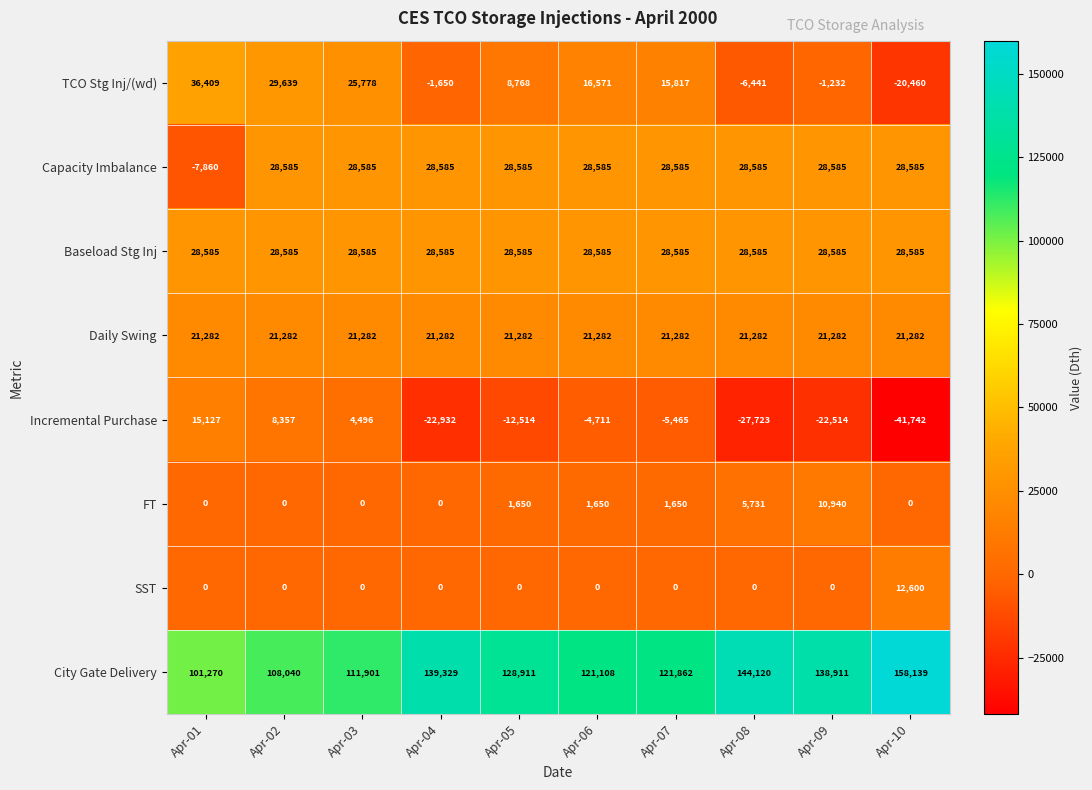

The value of TCO Stg Inj/(wd) at Apr-05 is 14024. True or false?

False